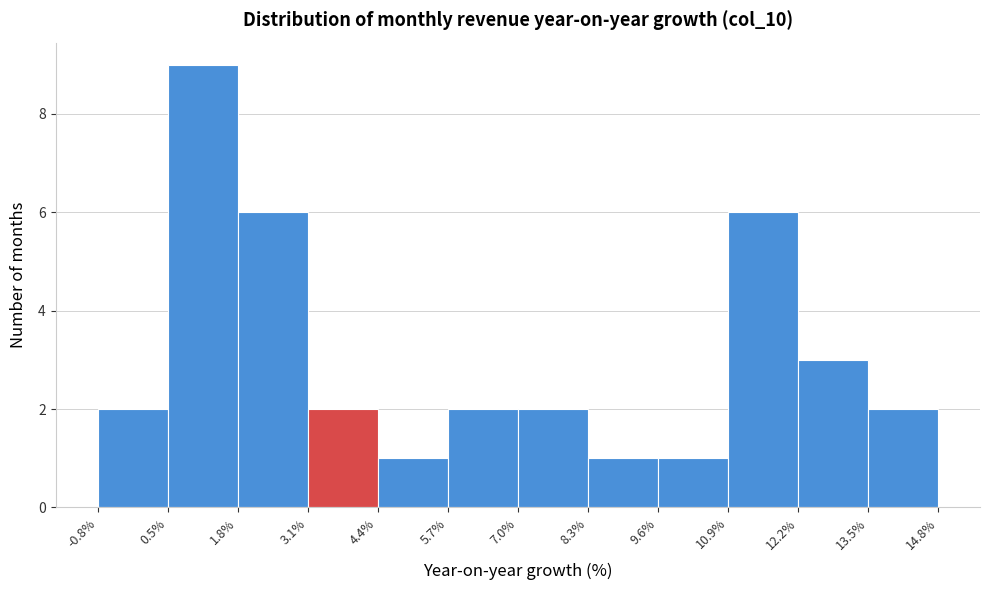

Reading left to right, list every bar in this chart as the range it spans on the x-axis followed by its height. The values are not printed on the chart, so give them approximately, as read against the axis.

-0.8% to 0.5%: 2
0.5% to 1.8%: 9
1.8% to 3.1%: 6
3.1% to 4.4%: 2
4.4% to 5.7%: 1
5.7% to 7.0%: 2
7.0% to 8.3%: 2
8.3% to 9.6%: 1
9.6% to 10.9%: 1
10.9% to 12.2%: 6
12.2% to 13.5%: 3
13.5% to 14.8%: 2